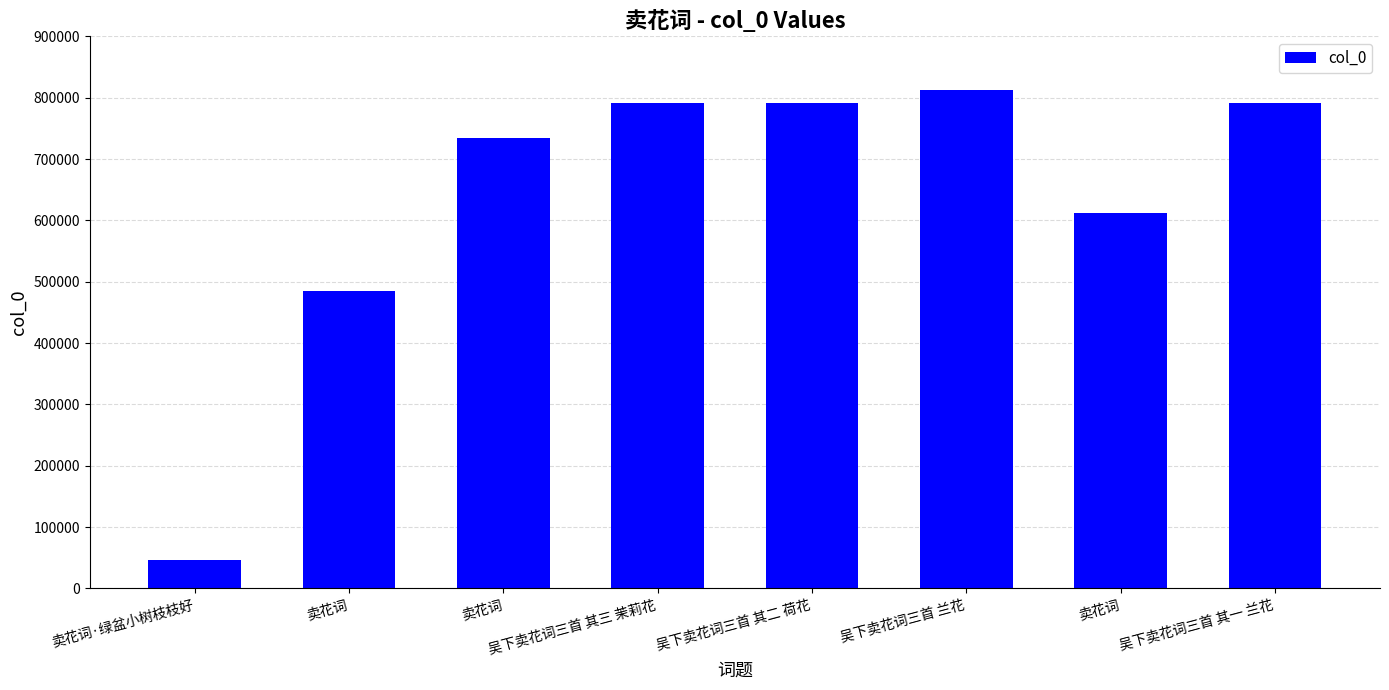

Reading left to right, extract all data points from this chart.

46645	485327	734313	791040	791039	812448	611333	791038